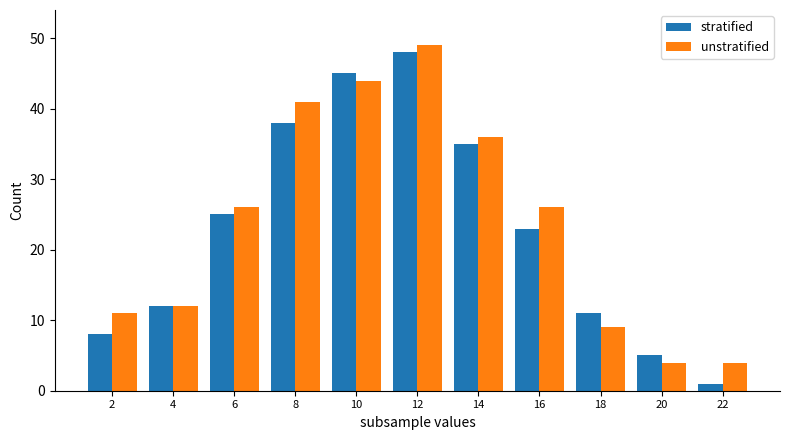

Rank the series by their average value, from lowest to highest.

stratified, unstratified